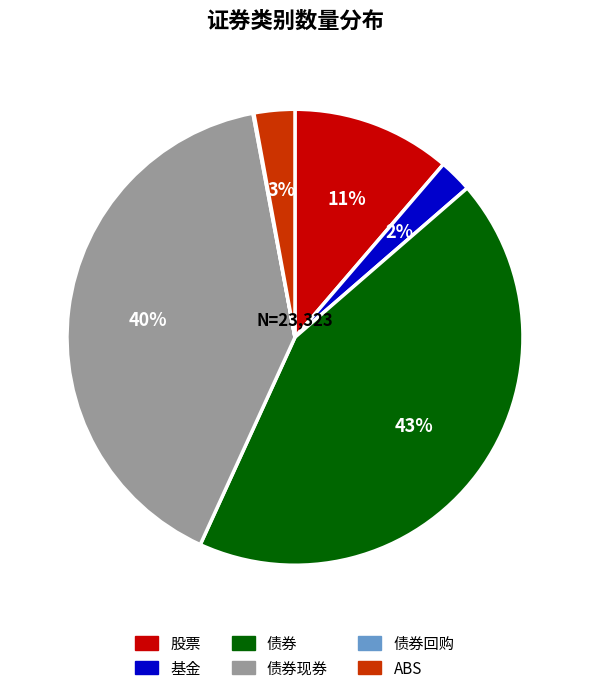

Do 基金 and 债券现券 together represent more than half of the pie?

No